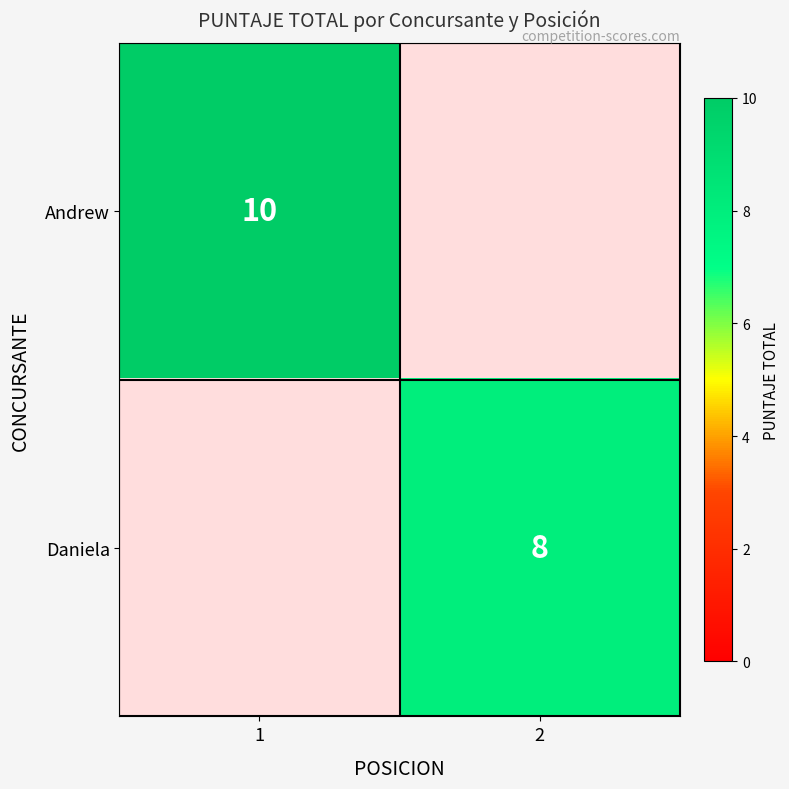

Is it true that Andrew equals 5.8 at 1?

False